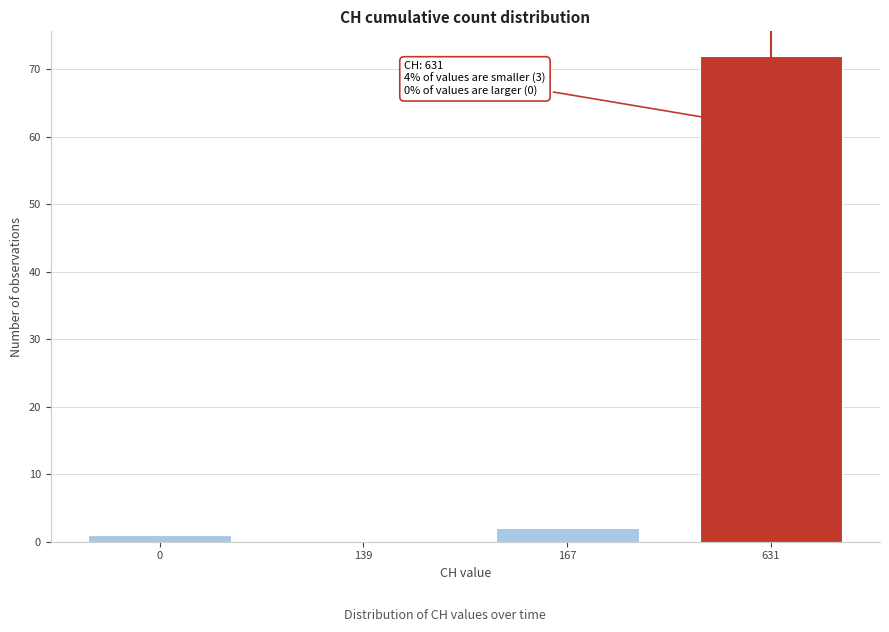

Reading left to right, list all the values displayed in this chart.

0=1	139=0	167=2	631=72